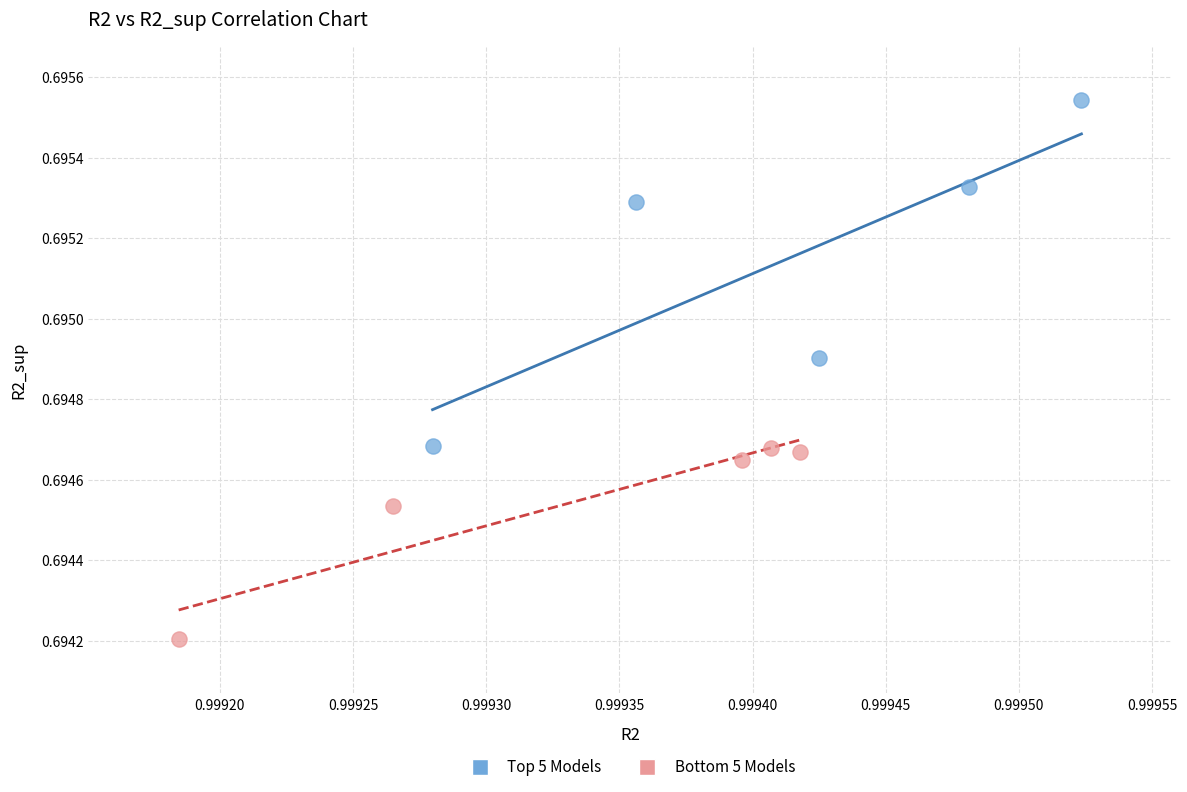

Which series has the widest spread of Y values?

Top 5 Models